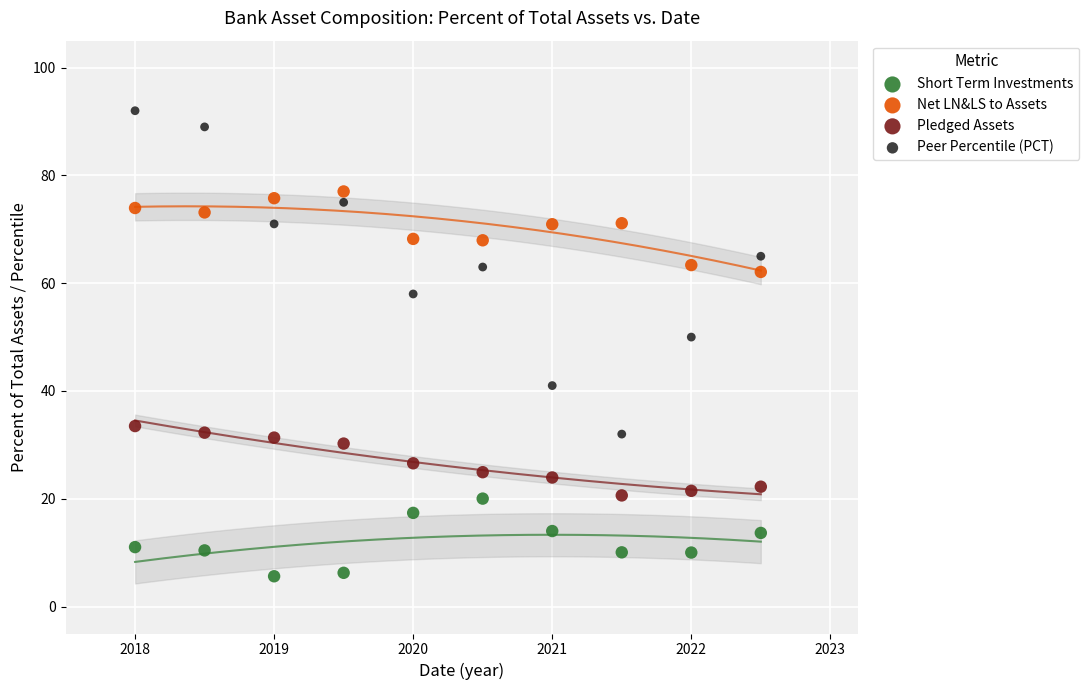

Which series reaches the maximum Y coordinate?

Peer Percentile (PCT)